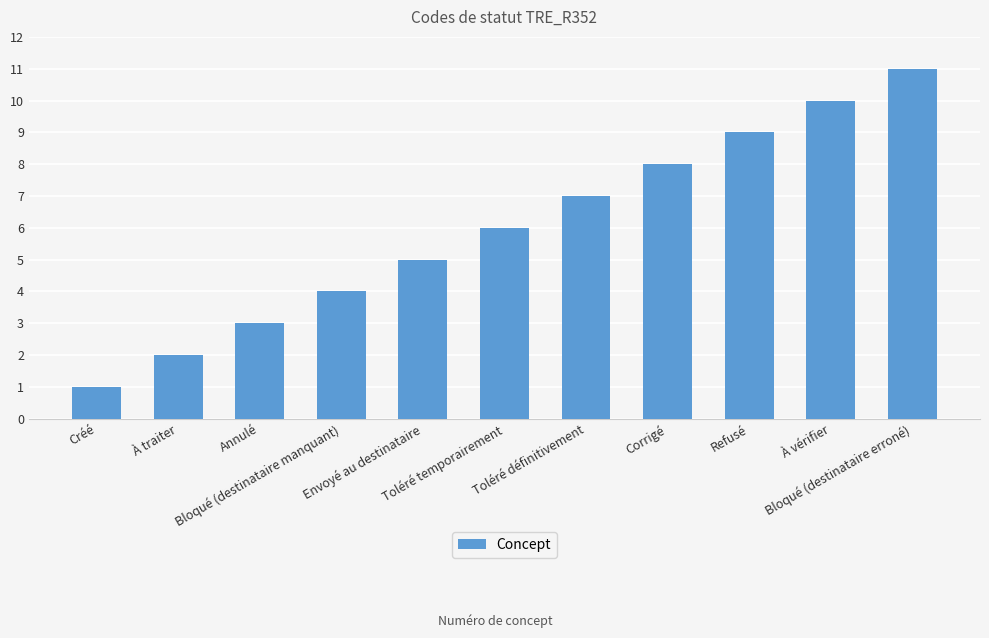

What is the difference between the maximum and second lowest values?

9